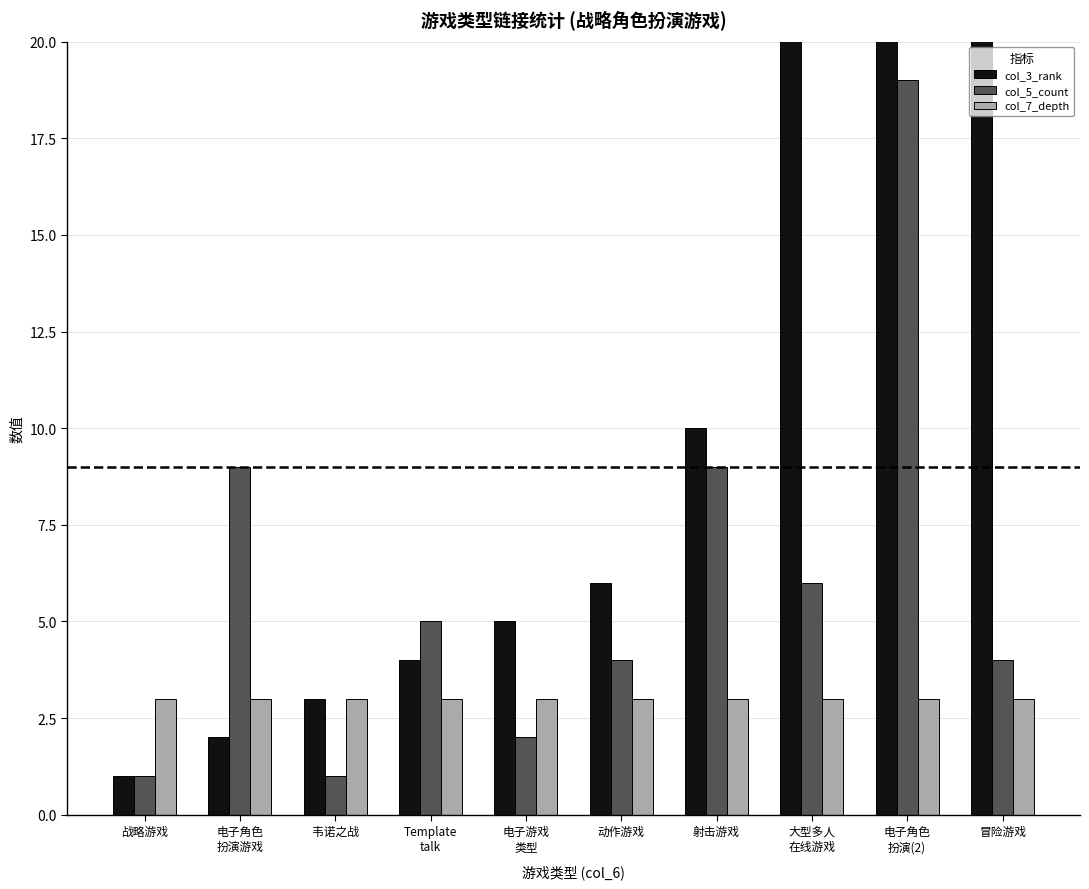

What is the lowest value of the col_5_count series?

1